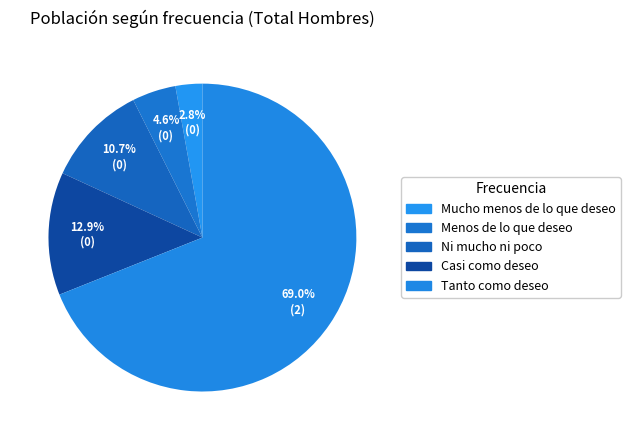

To the nearest percent, what percentage of the pie is Mucho menos de lo que deseo?

3%